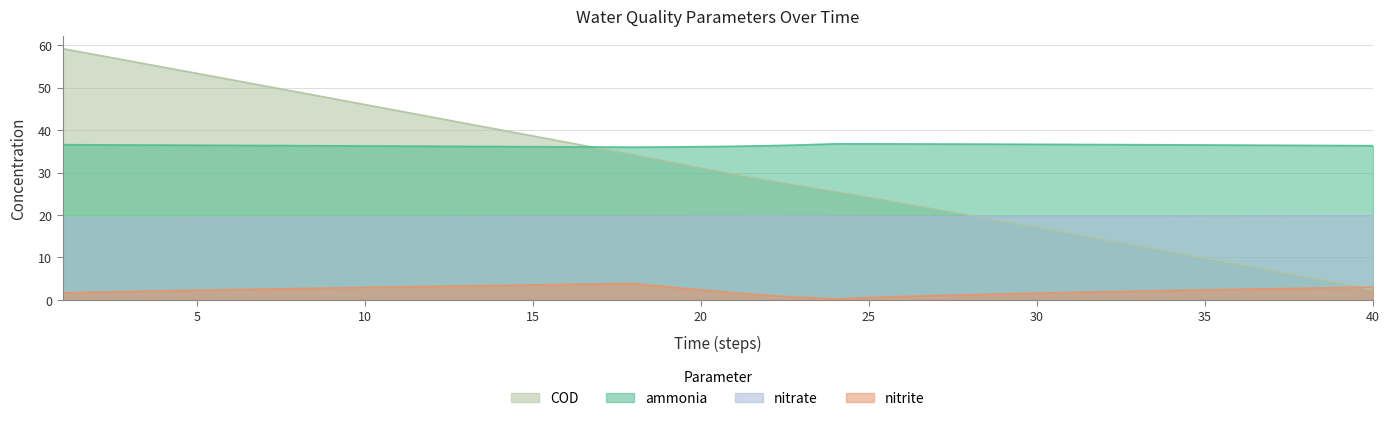

At 38, list the series in order from smallest to largest.

nitrite, COD, nitrate, ammonia